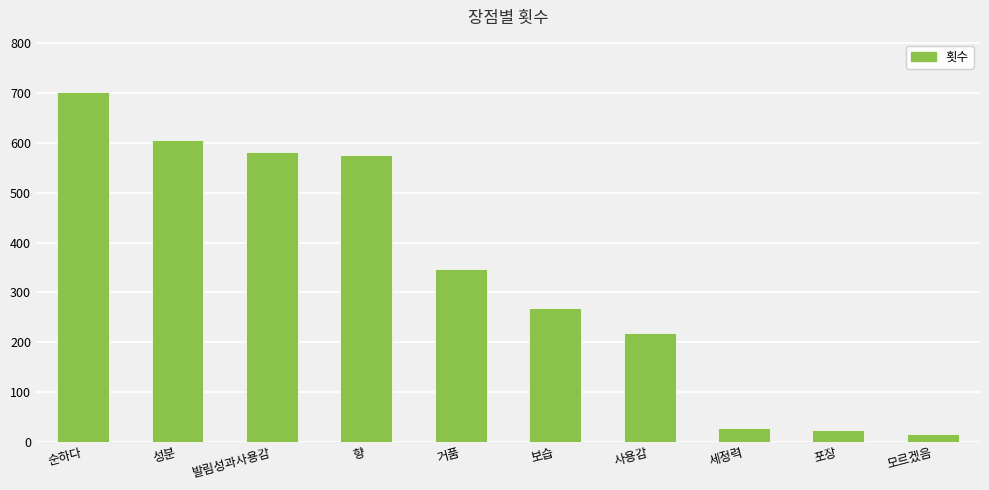

Where is the data nearest to the value 358?

거품